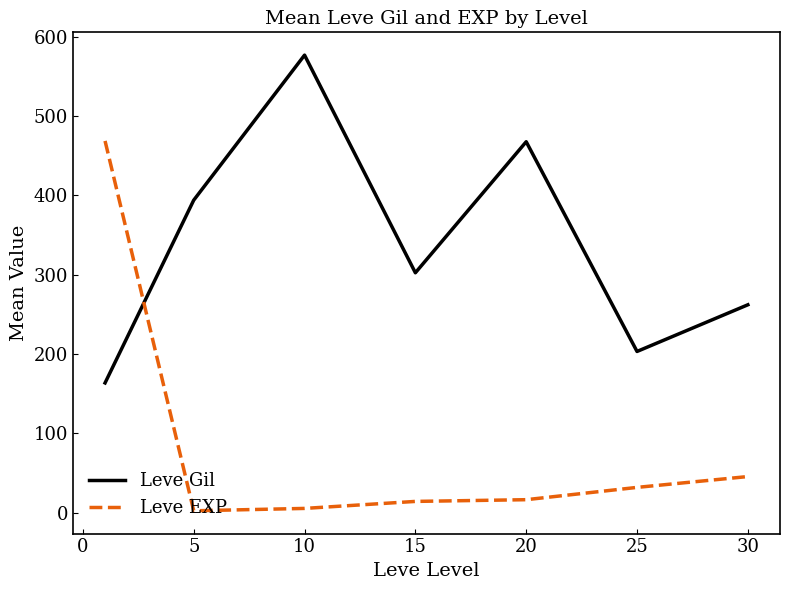

How many categories are shown in the chart?

7